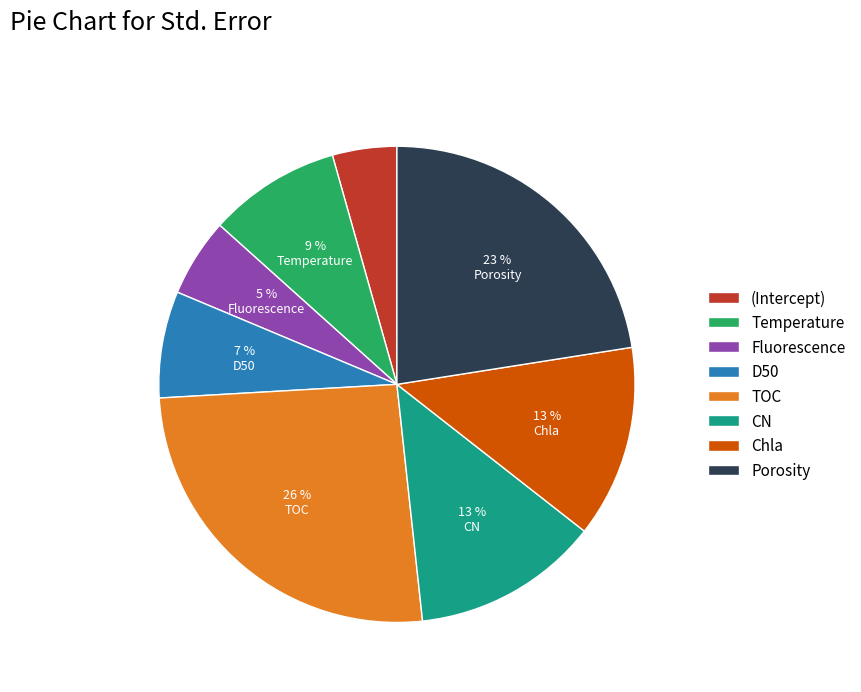

The Chla slice represents 13% of the pie. True or false?

True